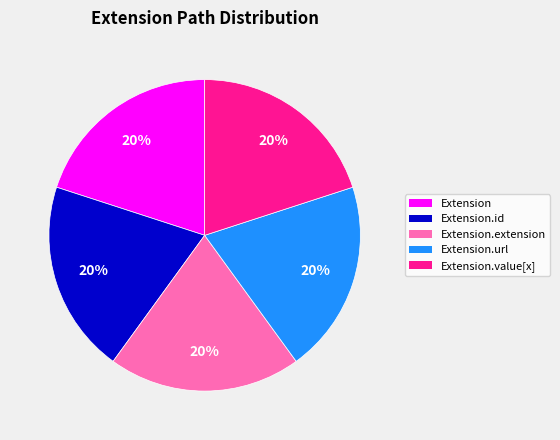

Combined, do Extension.id and Extension.url account for over 50%?

No